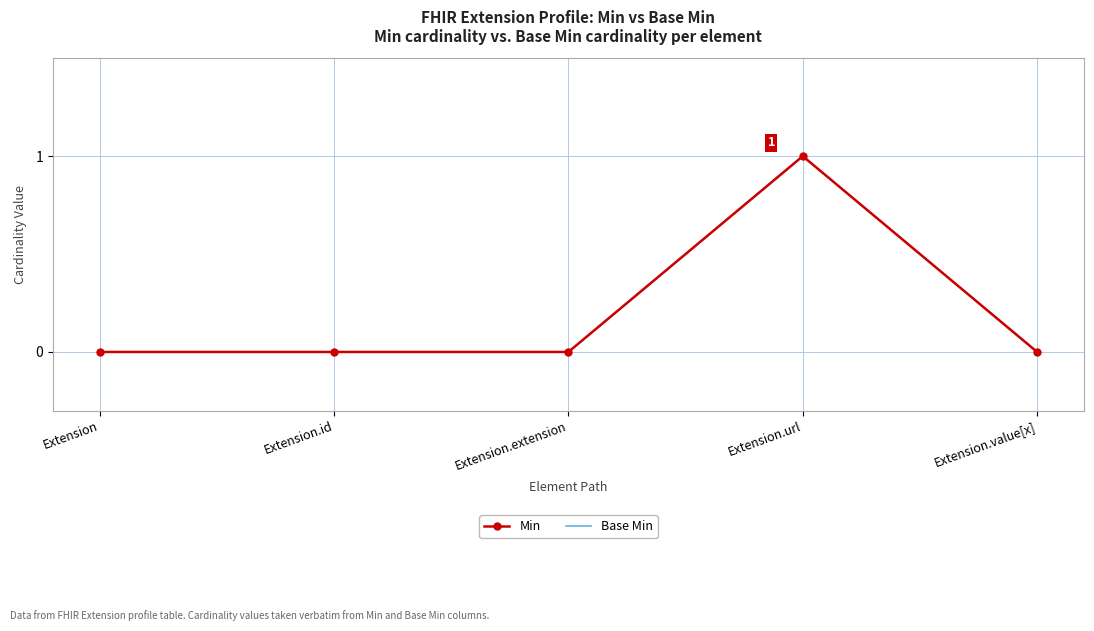

Where is the first local maximum for Base Min?

Extension.url